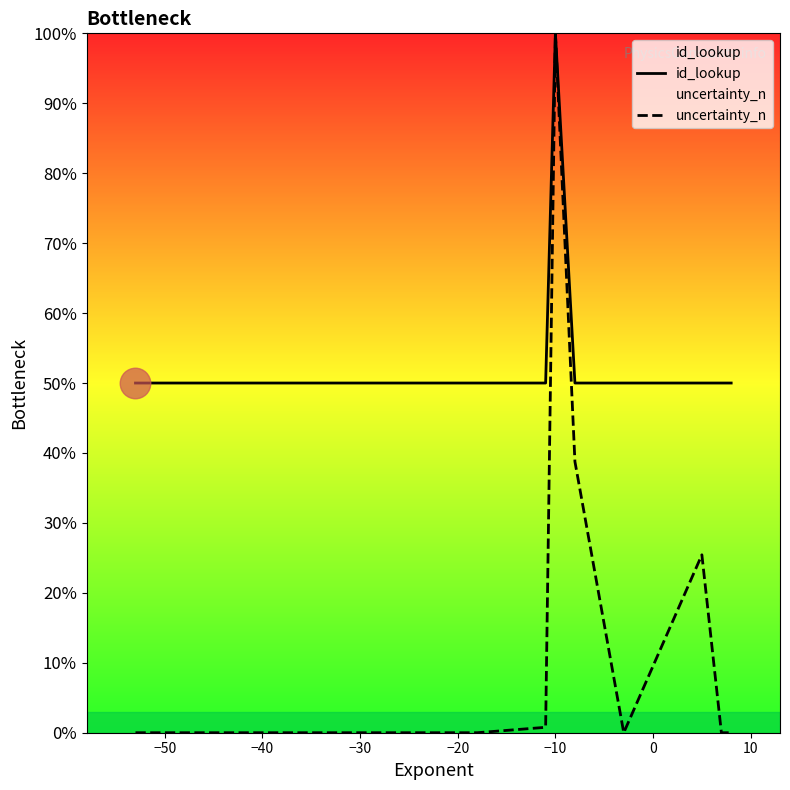

Which category has the highest value in the id_lookup series?

−10